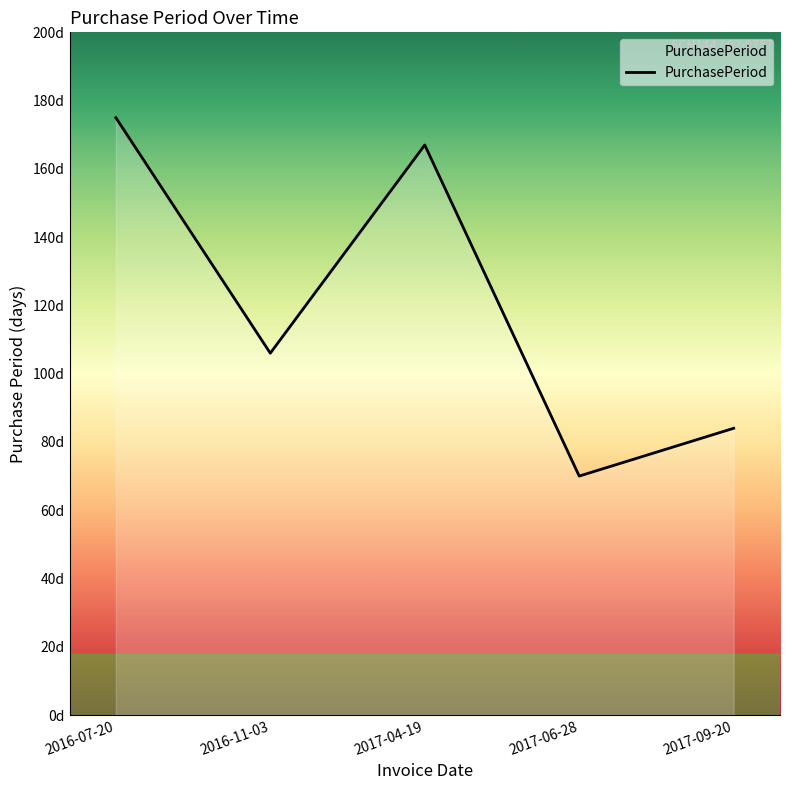

List the labels in order of value, largest first.

2016-07-20, 2017-04-19, 2016-11-03, 2017-09-20, 2017-06-28